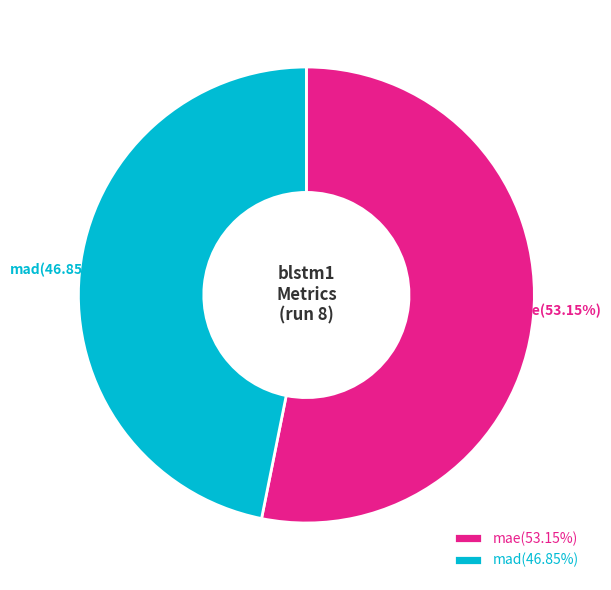

Which has a higher value, mae or mad?

mae